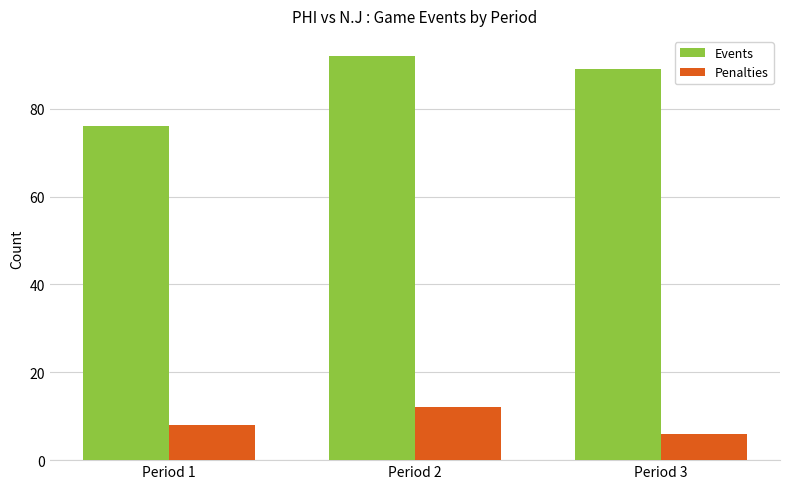

Reading left to right, extract all data points from this chart.

Events: 76	92	89
Penalties: 8	12	6